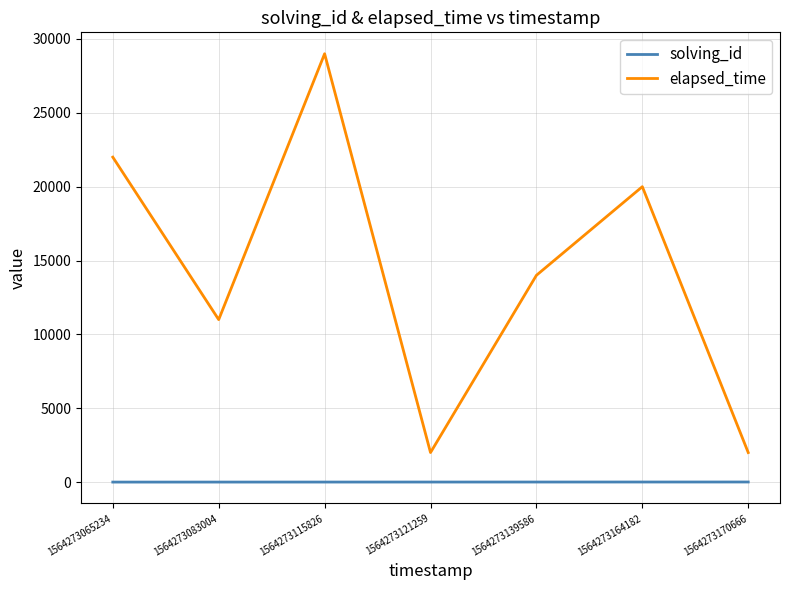

The value of solving_id at 1564273170666 is 7. True or false?

True